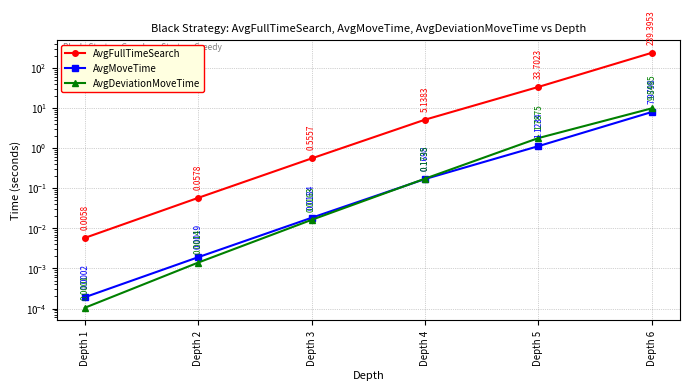

What is the sum of the AvgFullTimeSearch values at Depth 2 and Depth 1?

0.1